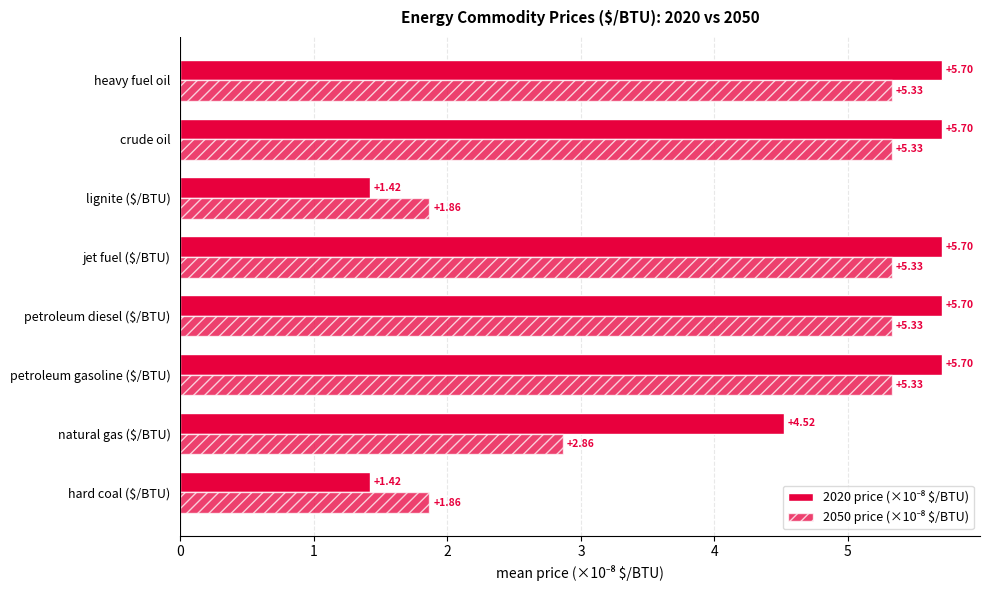

Count the number of data series in this chart.

2